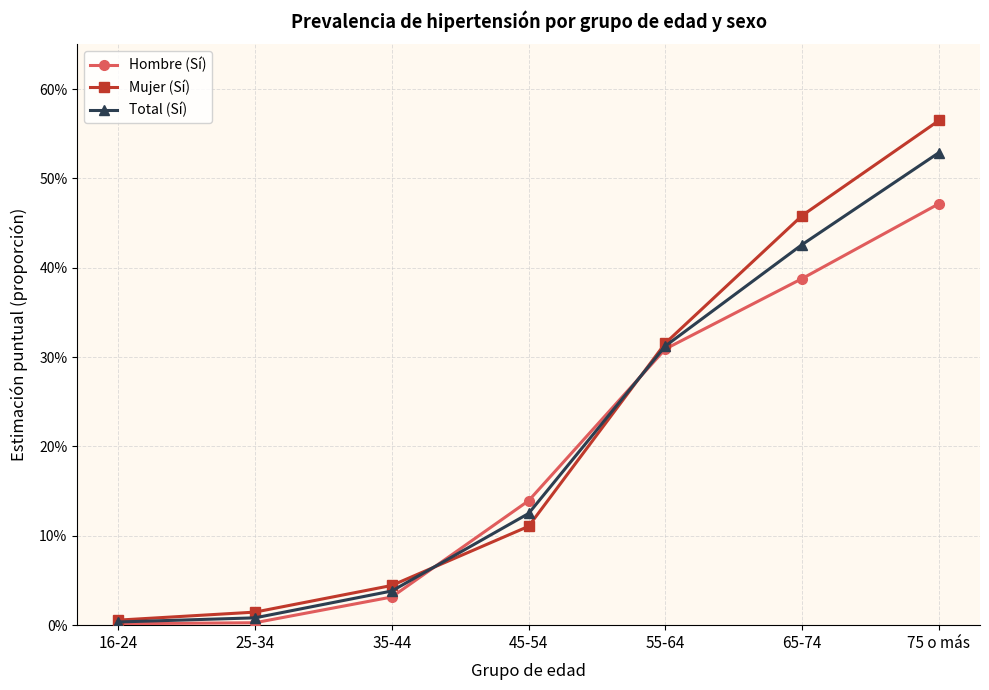

At how many categories does at least one series exceed 0?

7